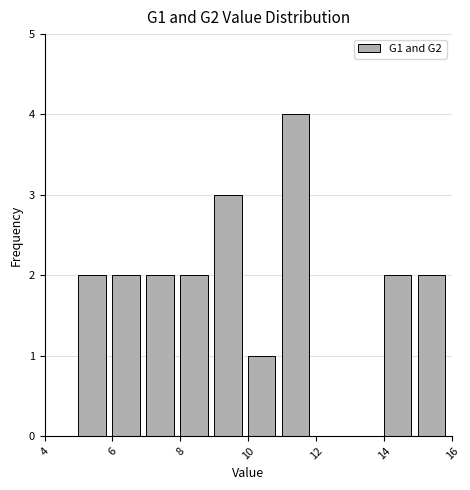

Reading left to right, list every bar in this chart as the range it spans on the x-axis followed by its height. The values are not printed on the chart, so give them approximately, as read against the axis.

4 to 5: 0
5 to 6: 2
6 to 7: 2
7 to 8: 2
8 to 9: 2
9 to 10: 3
10 to 11: 1
11 to 12: 4
12 to 13: 0
13 to 14: 0
14 to 15: 2
15 to 16: 2